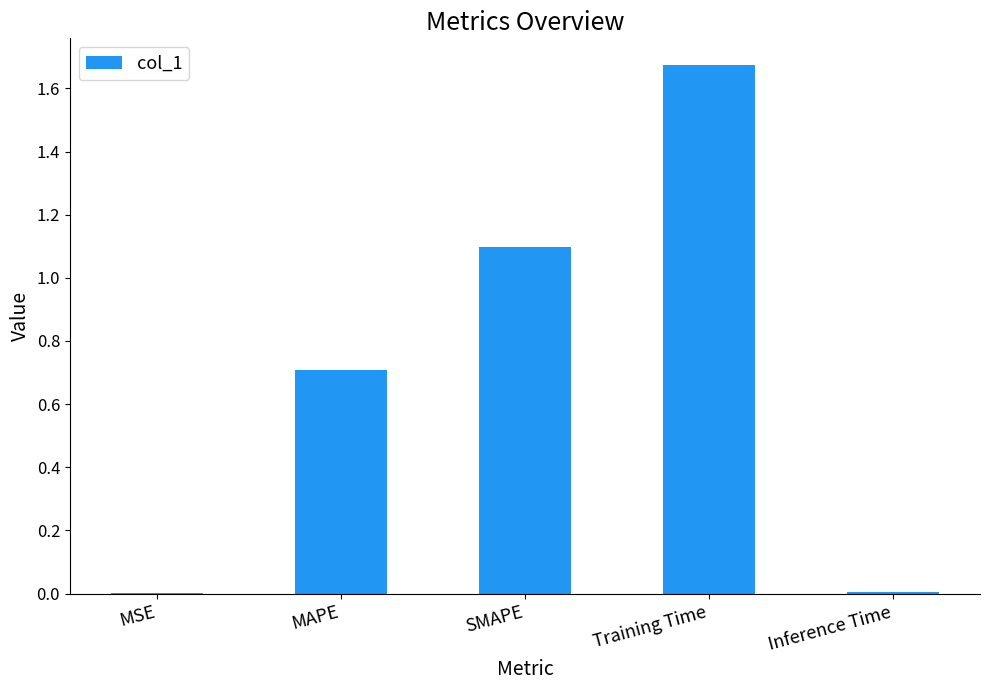

True or false: the data shows 2.9 at Training Time.

False